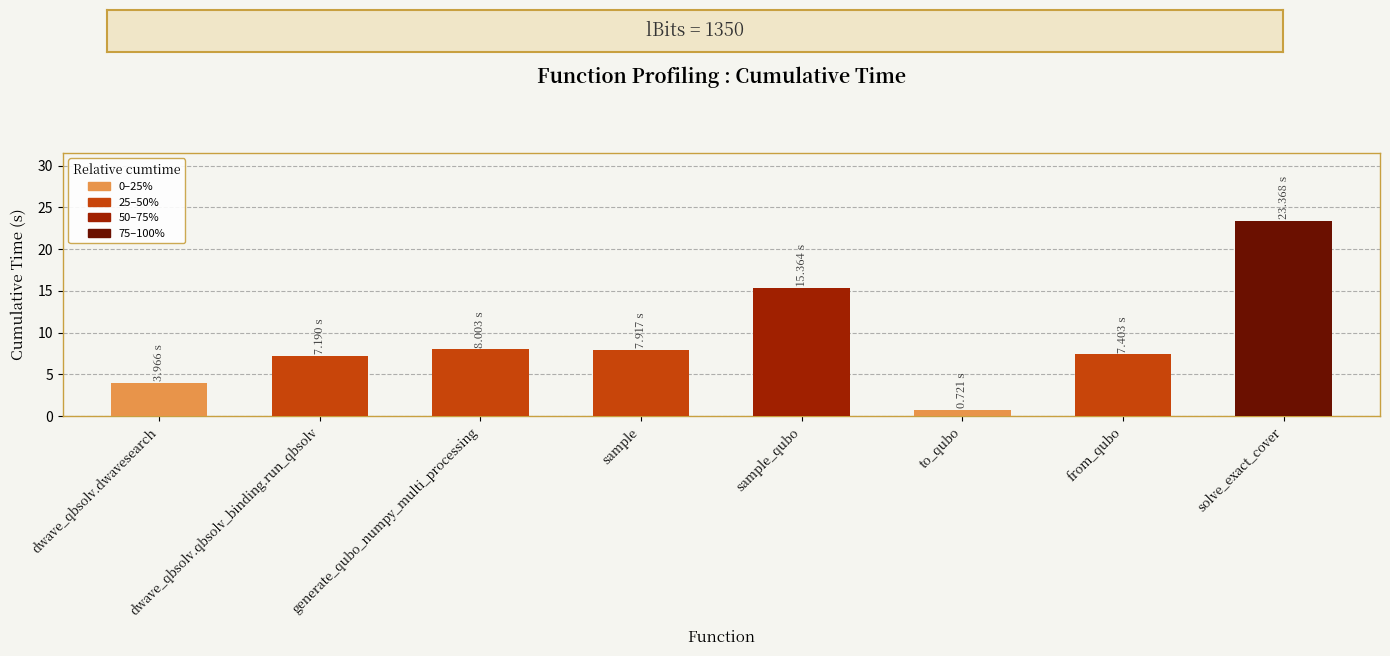

What is the label of the 8th bar from the right?

dwave_qbsolv.dwavesearch